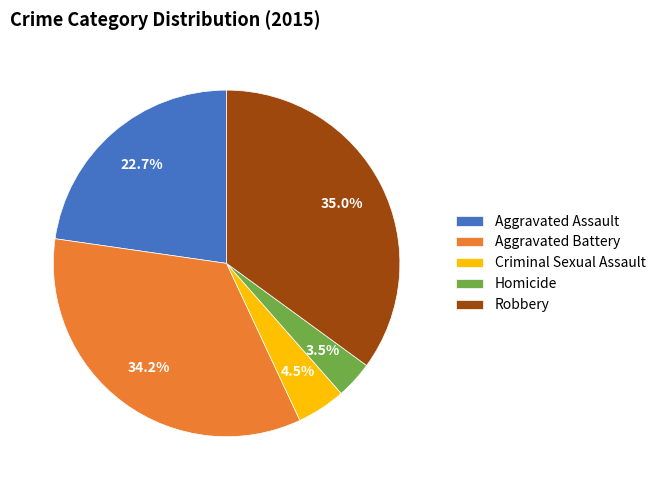

Is Robbery the majority of the pie?

No